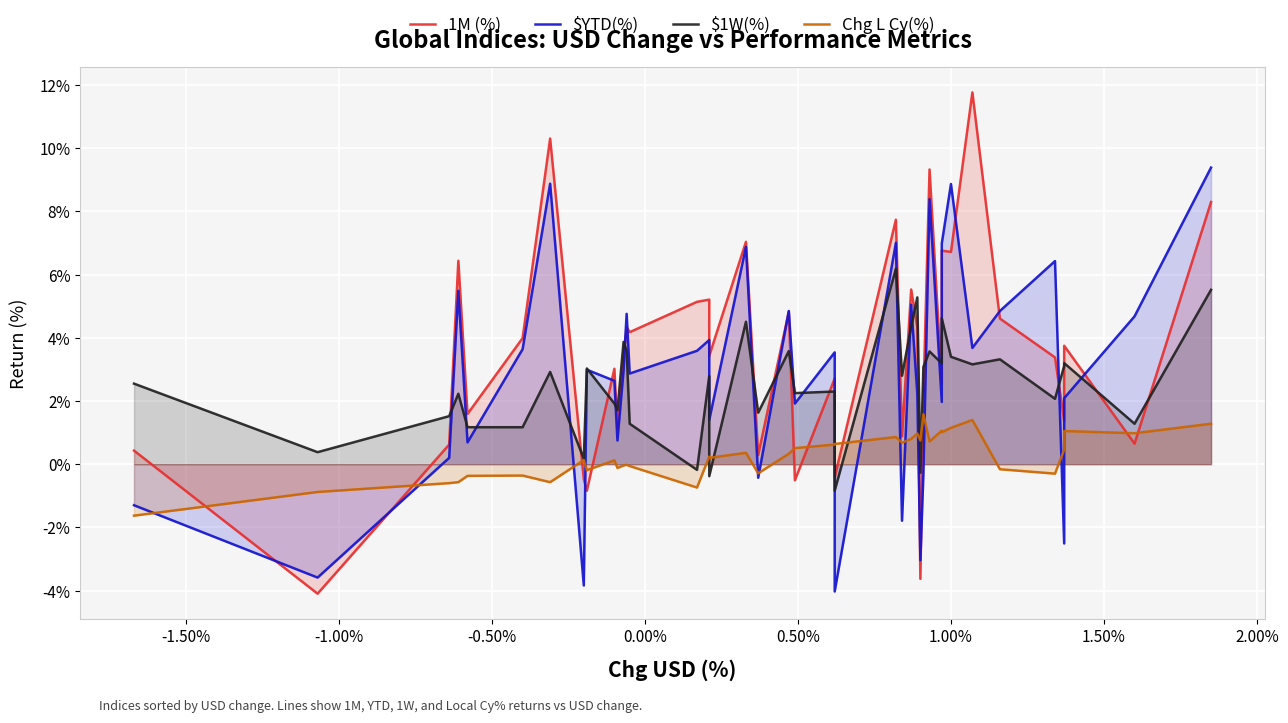

How many values in $1W(%) are below zero?

4